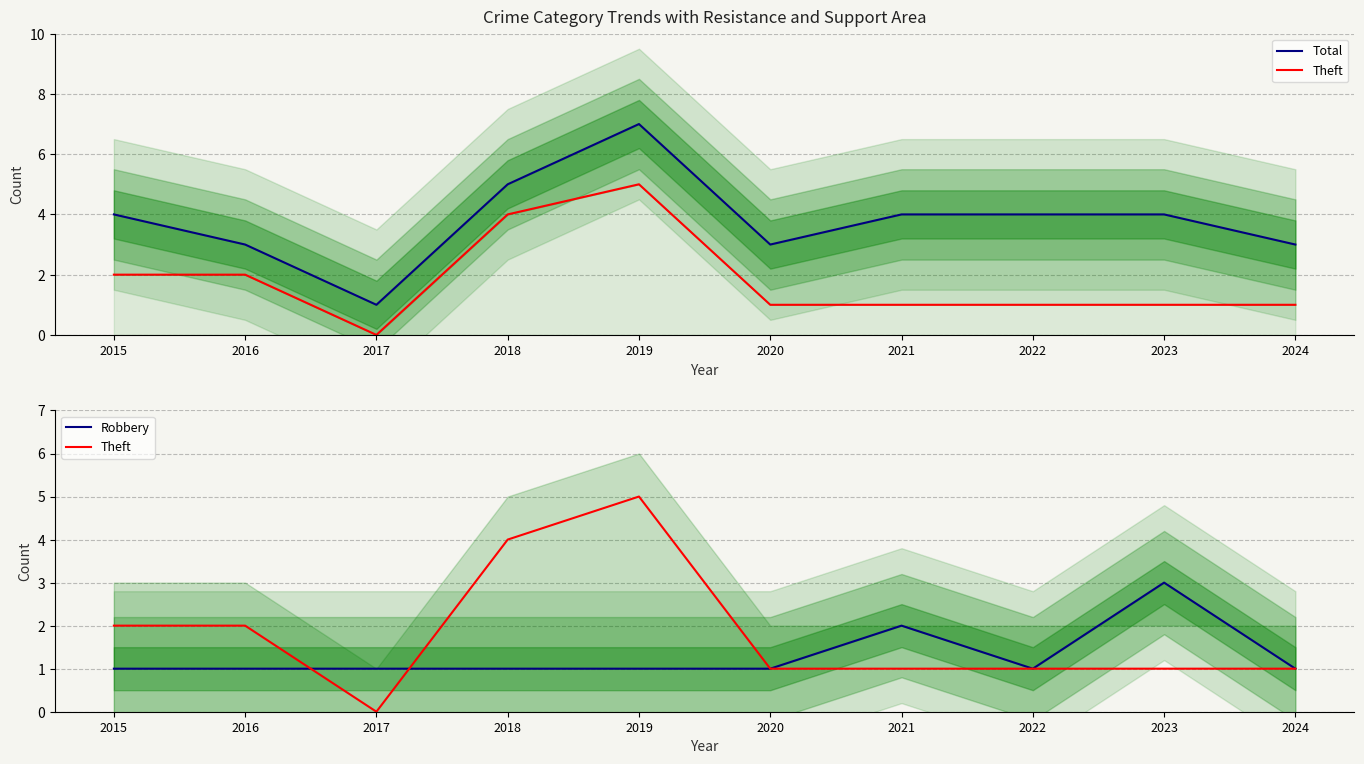

What is the difference between the Robbery values at 2023 and 2015?

2